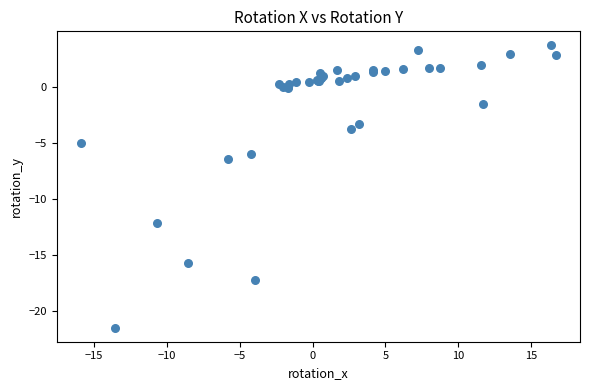

What Y value in the scatter plot is closest to -8?

-6.5